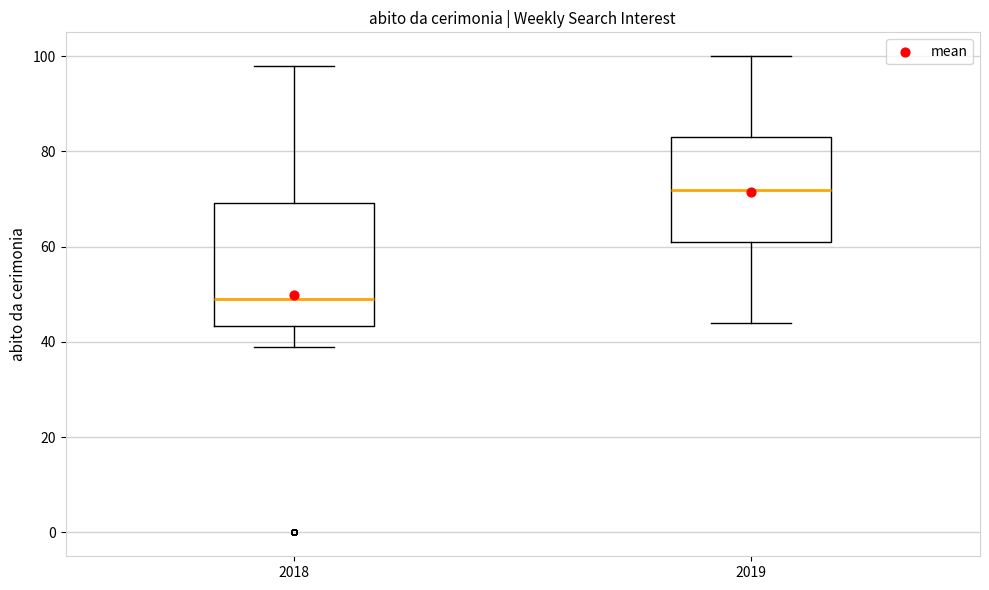

Which box's median line is the lowest?

2018